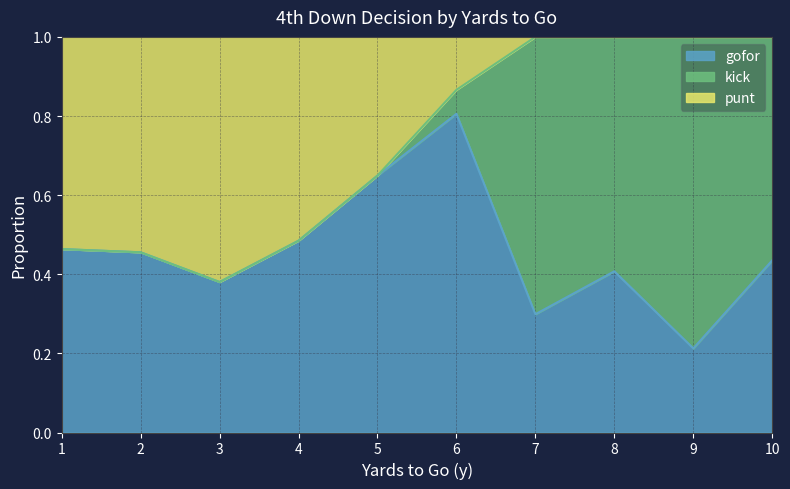

At which label does gofor reach its minimum?

9